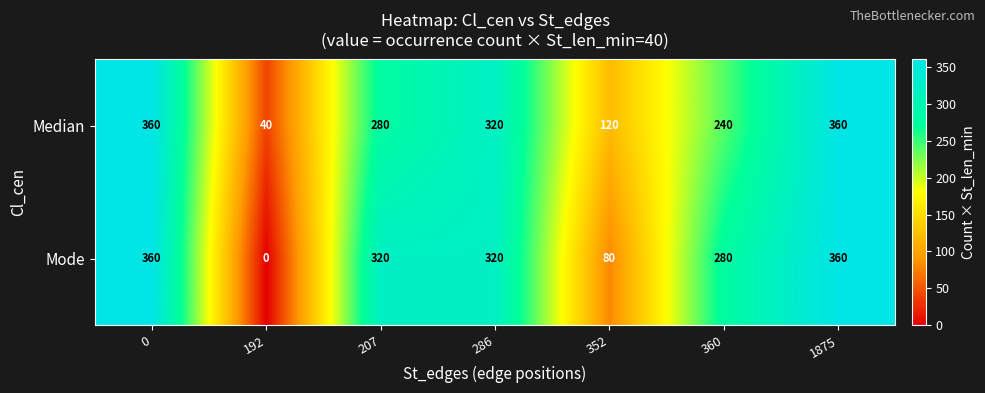

Reading left to right, list all the values displayed in this chart.

Median: 0=360	192=40	207=280	286=320	352=120	360=240	1875=360
Mode: 0=360	192=0	207=320	286=320	352=80	360=280	1875=360